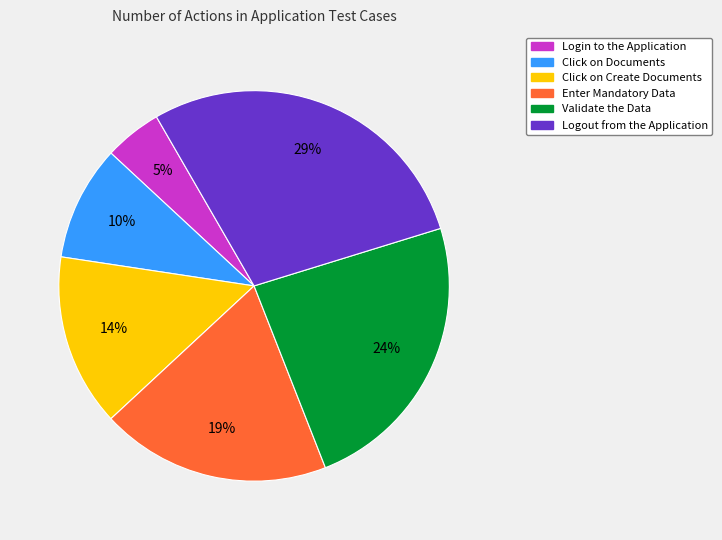

Is there any slice that represents more than half of the pie?

No